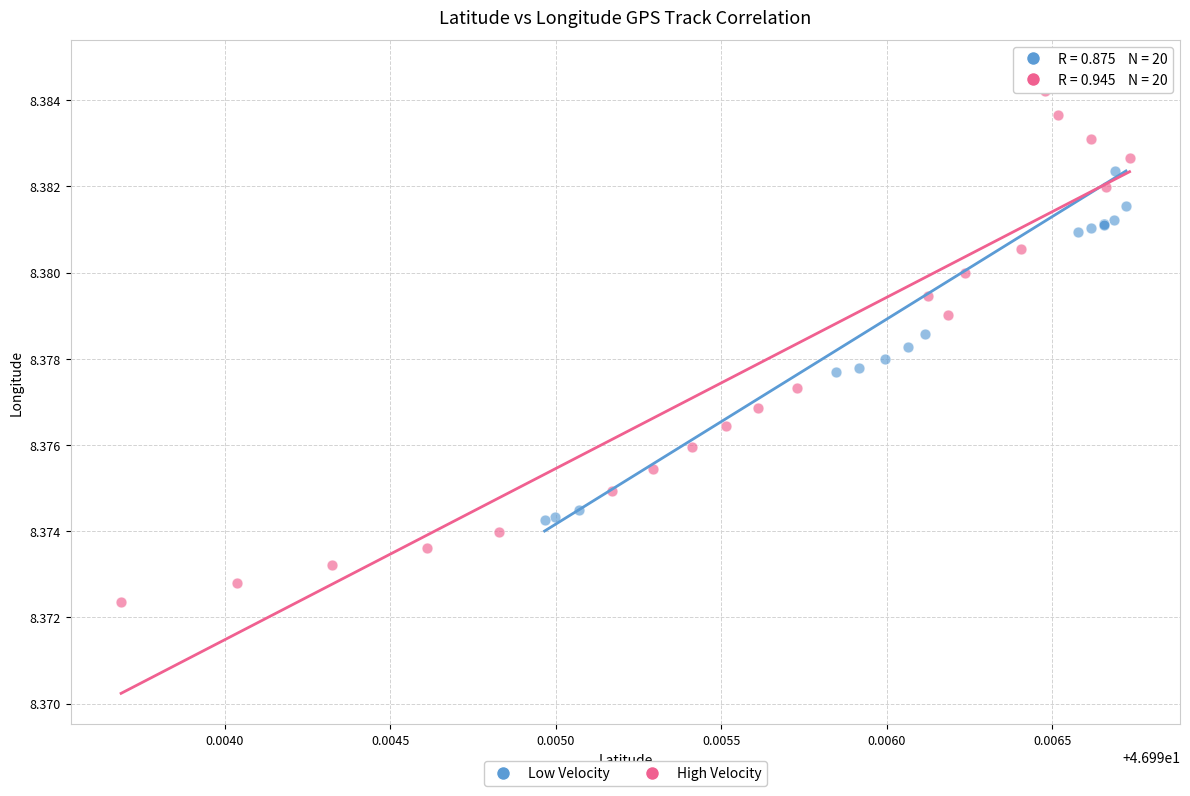

What are all the series names shown in the legend?

Low Velocity, High Velocity